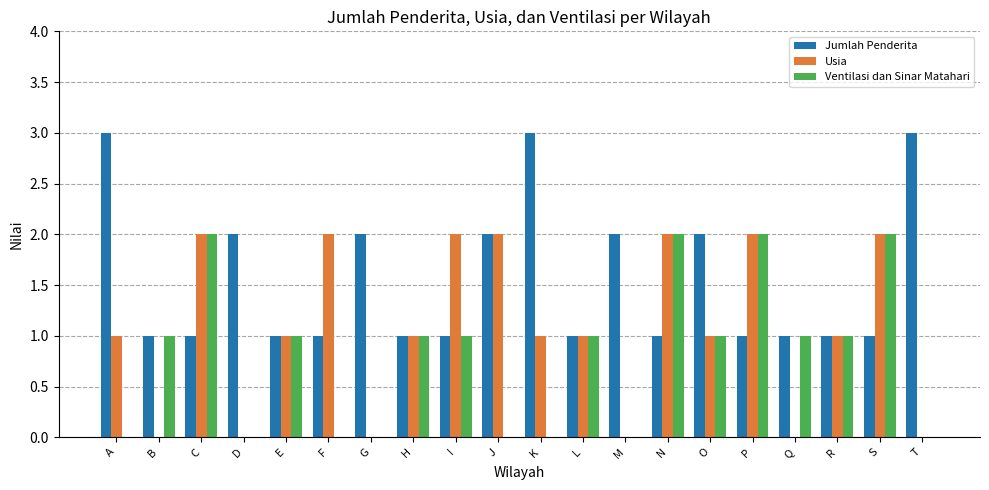

What is the sum of all Jumlah Penderita values?

31